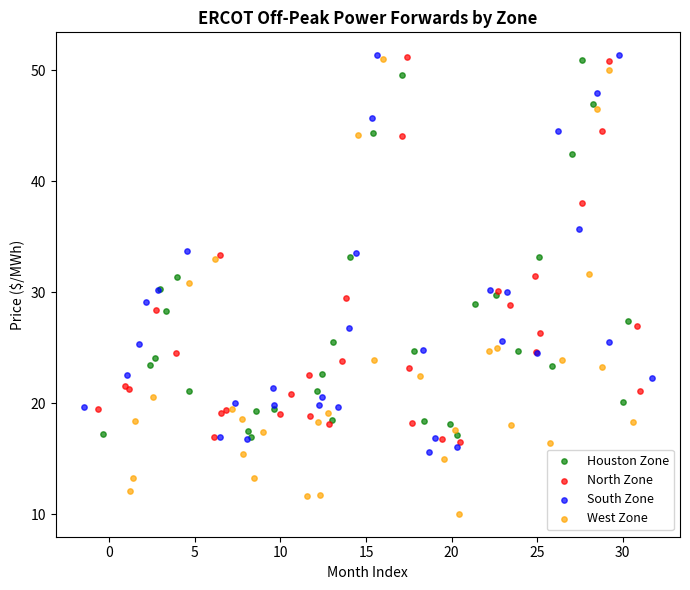

What are all the series names shown in the legend?

Houston Zone, North Zone, South Zone, West Zone